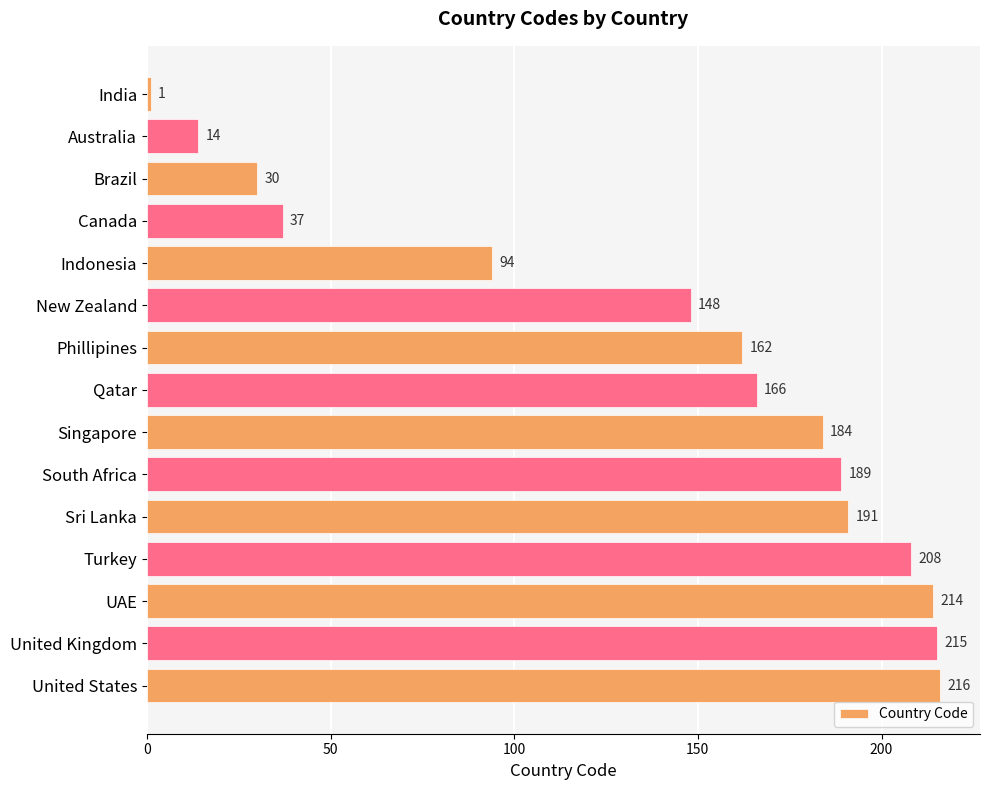

Approximately how many times larger is the value at New Zealand compared to Phillipines?

0.9